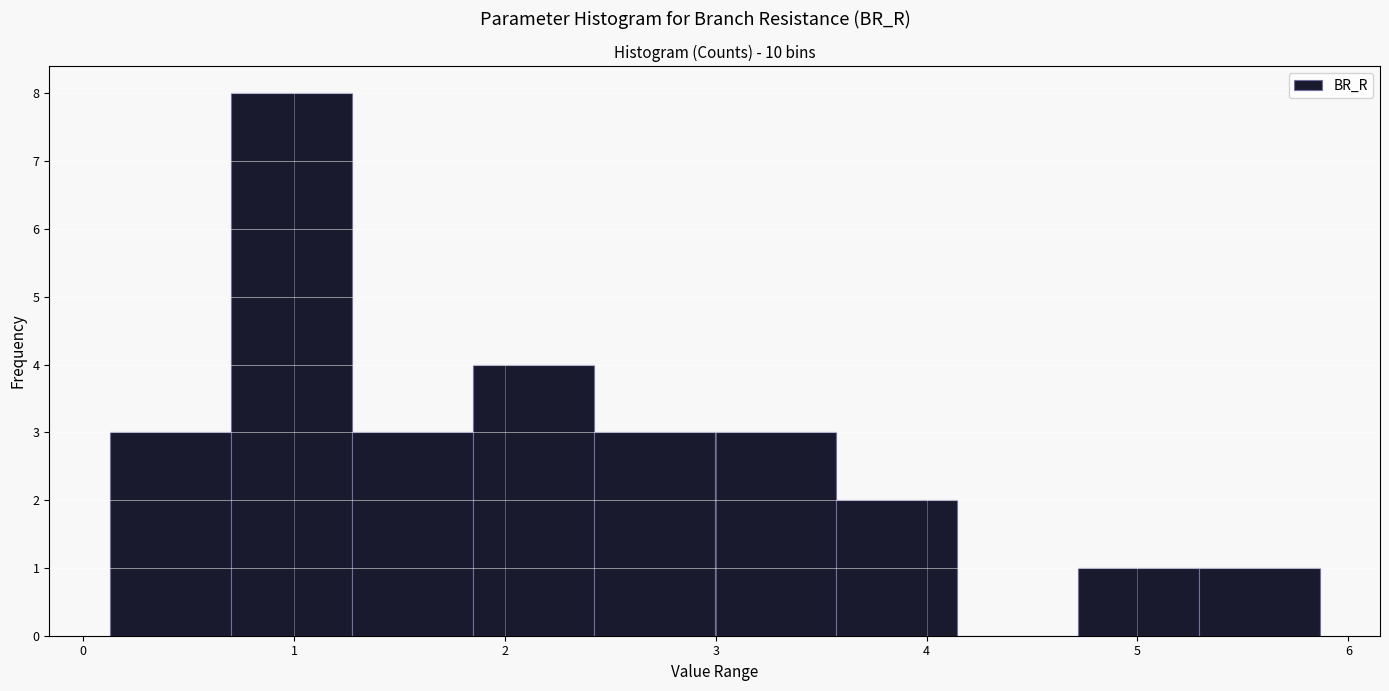

How tall is the bar that spans 5.3 to 5.9 on the x-axis? Neither the bar edges nor the heights are printed on the chart, so give them approximately, as read against the axes.

1